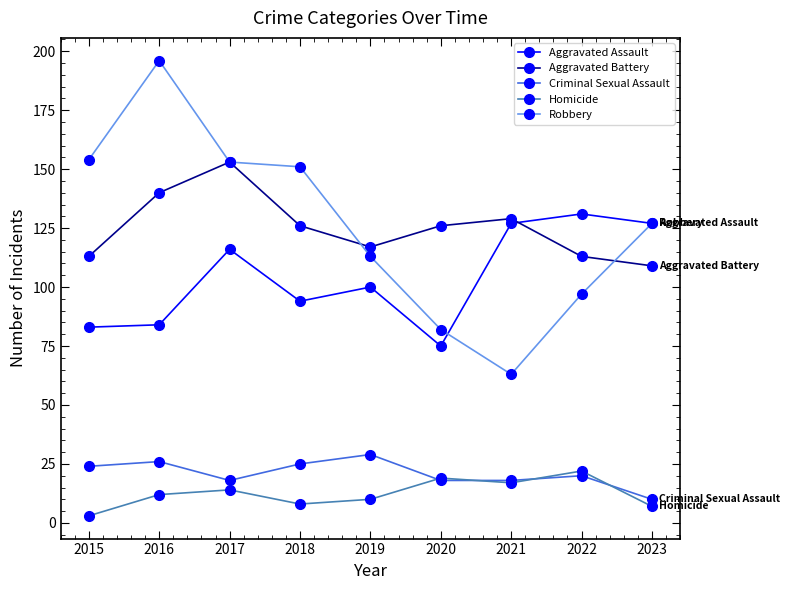

What is the smallest value displayed?

3